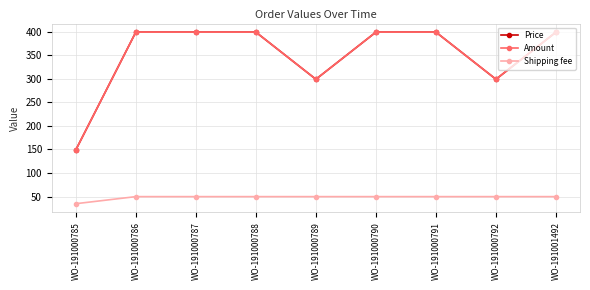

Which series has the largest total across all categories?

Price